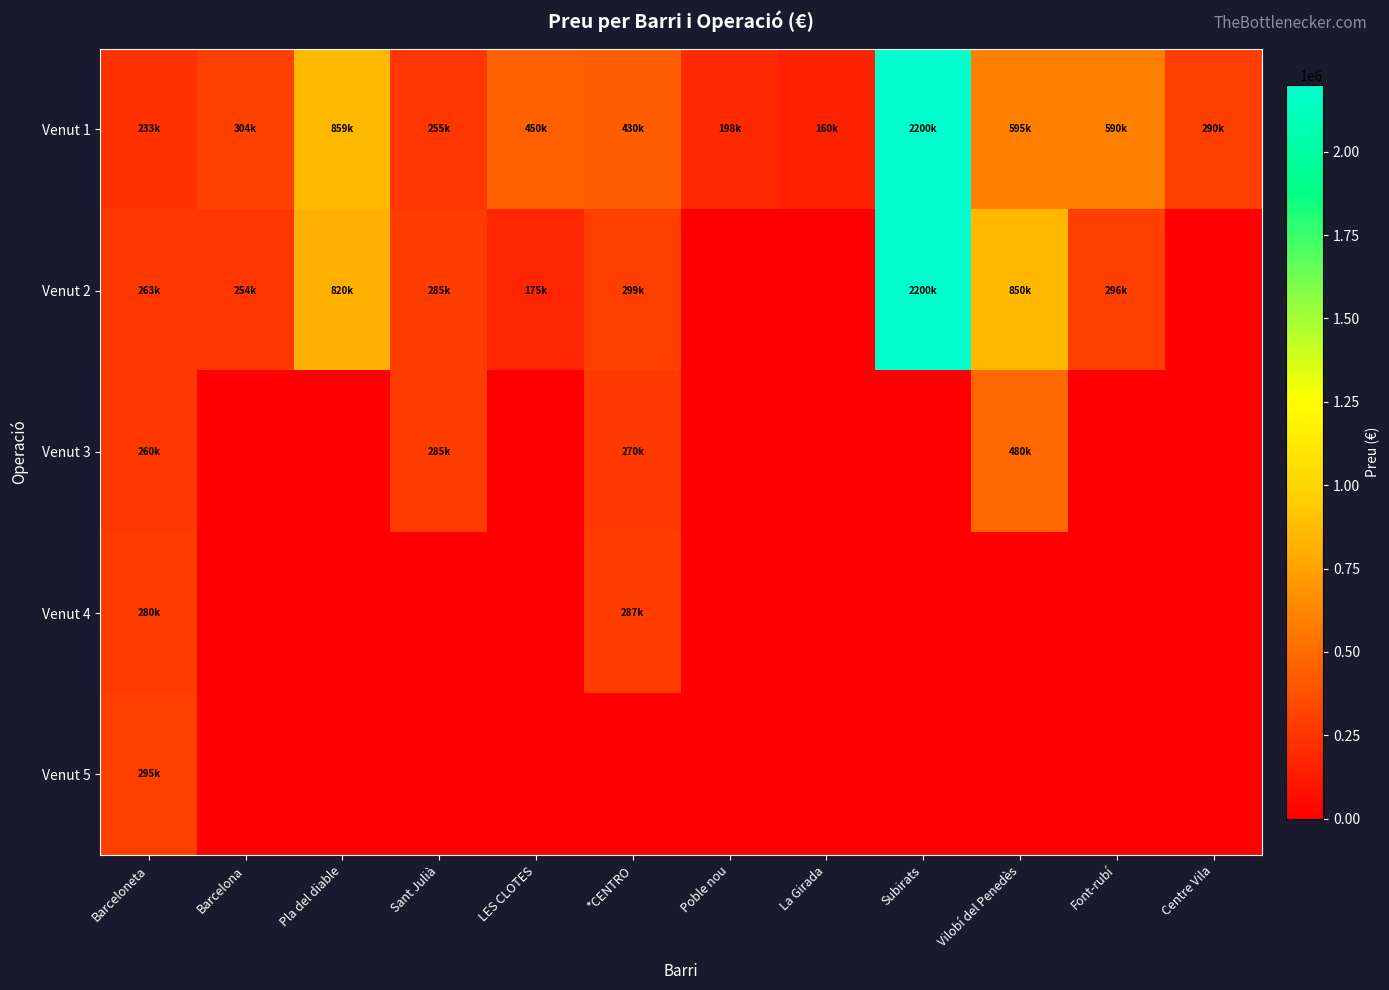

Which series has the widest spread of values?

Venut 2